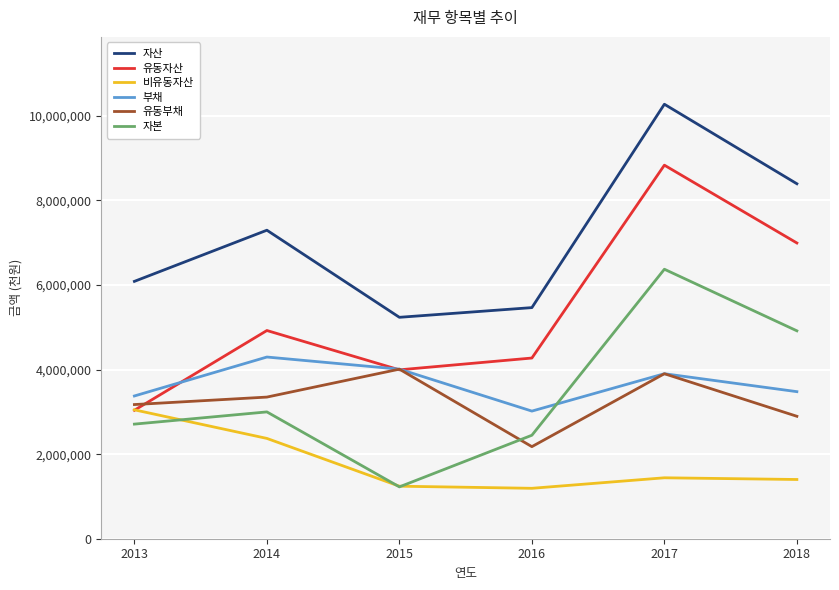

What is the difference between the 자산 values at 2018 and 2016?

2928944